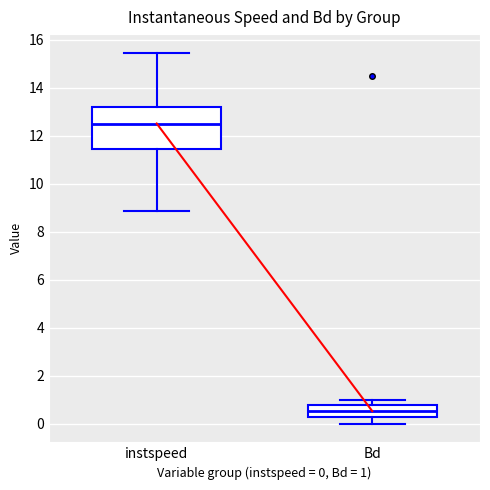

Where is the upper edge of the box for instspeed on the y-axis? The values are not printed on the chart, so give them approximately, as read against the axis.

13.2